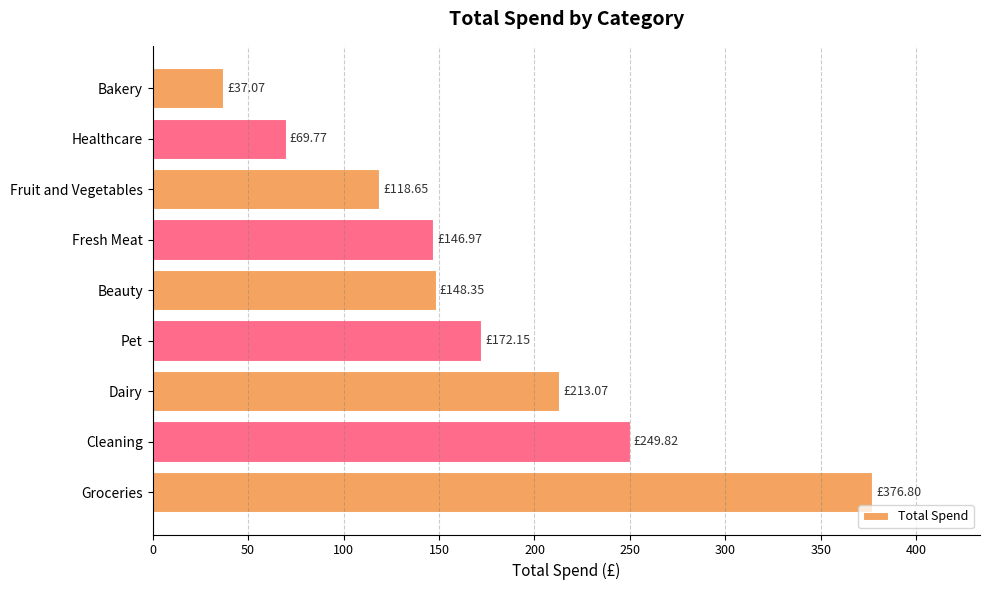

Where is the data nearest to the value 206?

Dairy